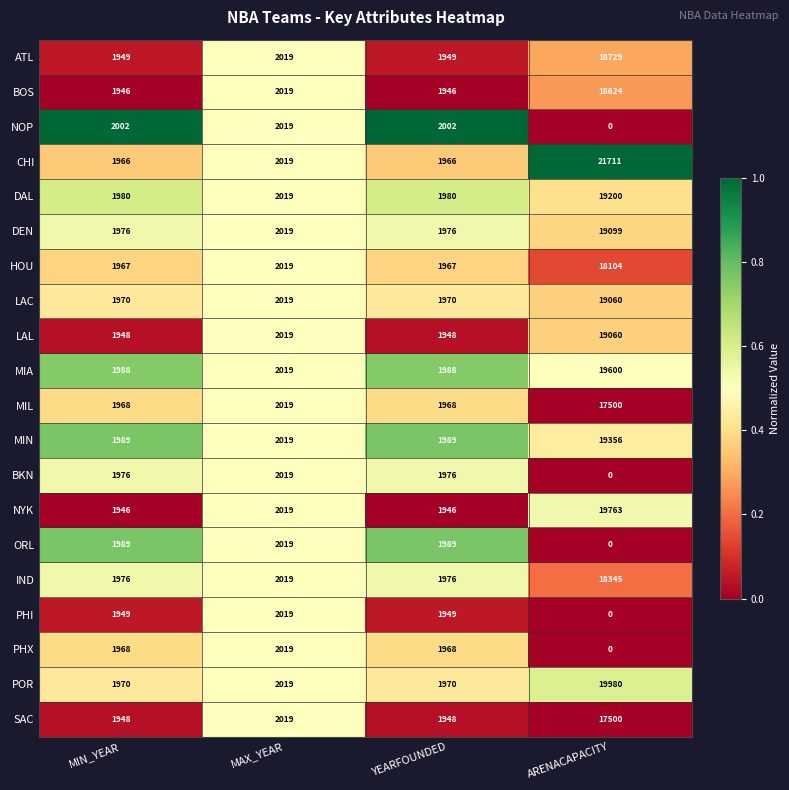

True or false: HOU has a value of 1403 at MAX_YEAR.

False